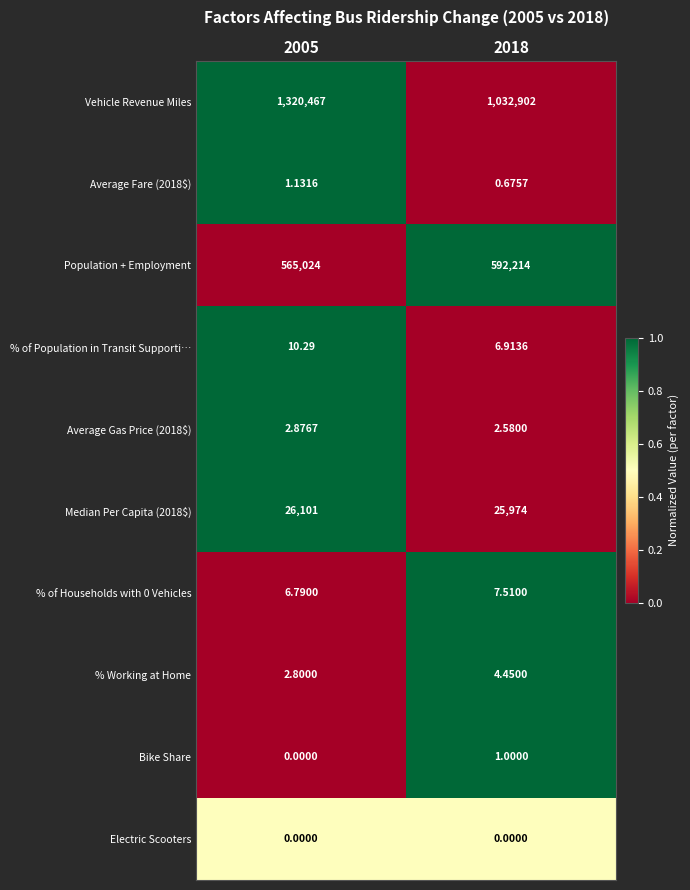

Is the value of Bike Share at 2018 greater than the value of Vehicle Revenue Miles at 2018?

No